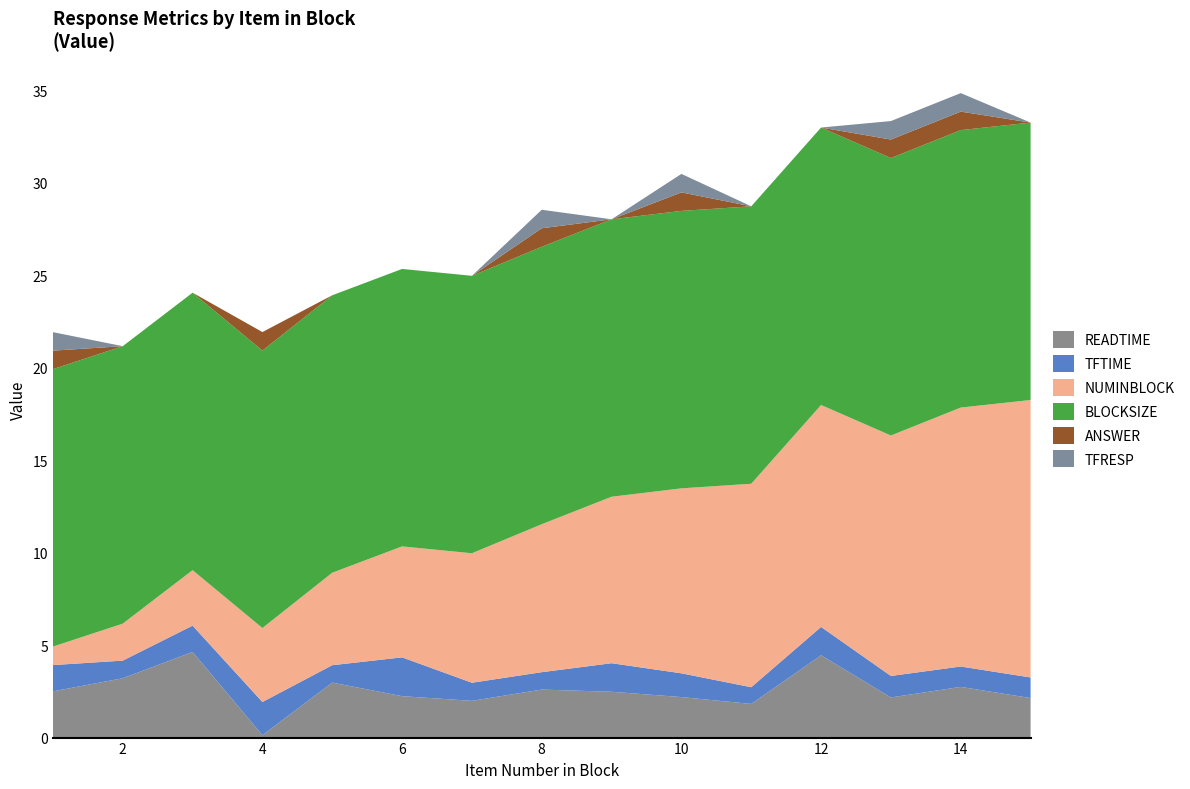

Reading left to right, extract all data points from this chart.

READTIME: 2.5	3.2	4.6	0.1	3.0	2.2	2.0	2.6	2.5	2.2	1.8	4.4	2.2	2.7	2.1
TFTIME: 1.4	1.0	1.4	1.8	0.9	2.1	1.0	0.9	1.5	1.3	0.9	1.5	1.2	1.1	1.1
NUMINBLOCK: 1.0	2.0	3.0	4.0	5.0	6.0	7.0	8.0	9.0	10.0	11.0	12.0	13.0	14.0	15.0
BLOCKSIZE: 15.0	15.0	15.0	15.0	15.0	15.0	15.0	15.0	15.0	15.0	15.0	15.0	15.0	15.0	15.0
ANSWER: 1.0	0.0	0.0	1.0	0.0	0.0	0.0	1.0	0.0	1.0	0.0	0.0	1.0	1.0	0.0
TFRESP: 1.0	0.0	0.0	0.0	0.0	0.0	0.0	1.0	0.0	1.0	0.0	0.0	1.0	1.0	0.0